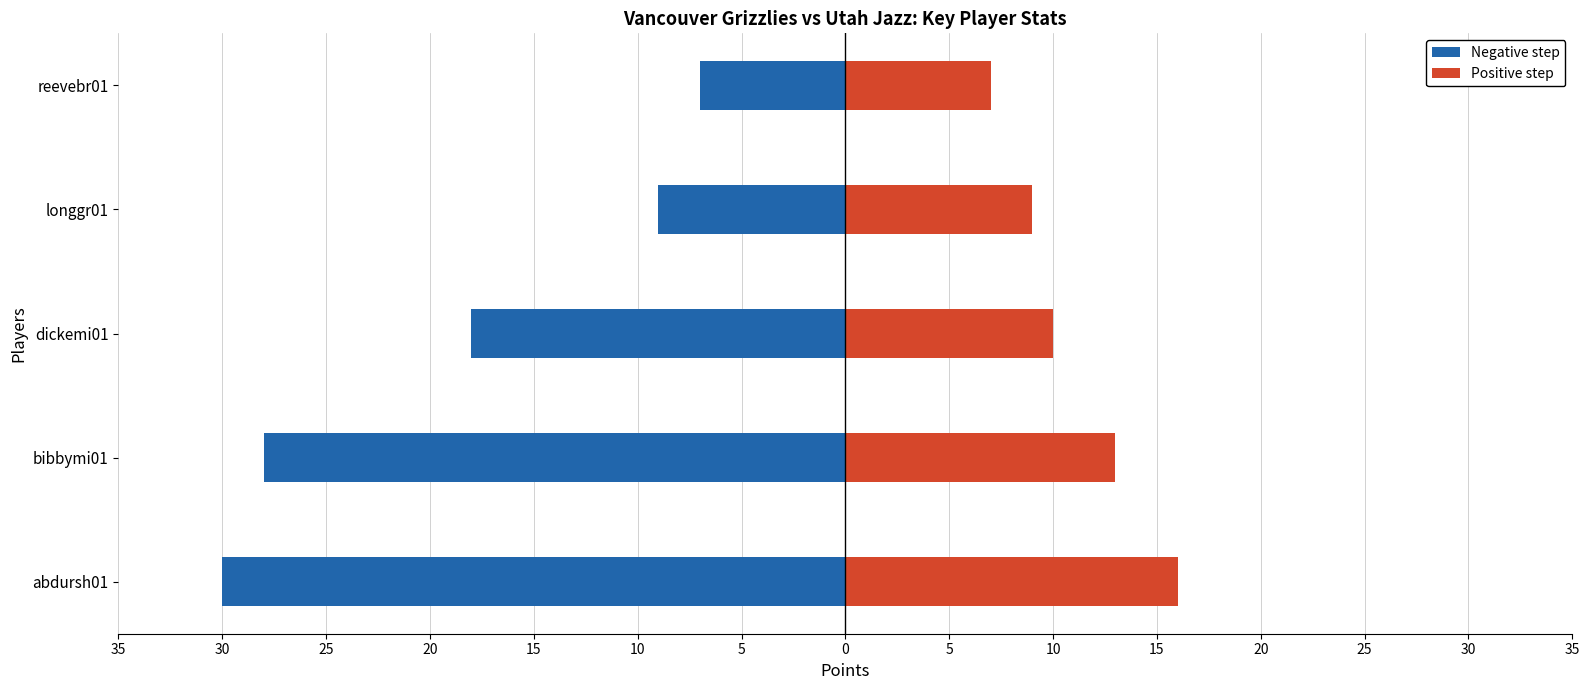

Which series has the largest range (max minus min)?

Negative step